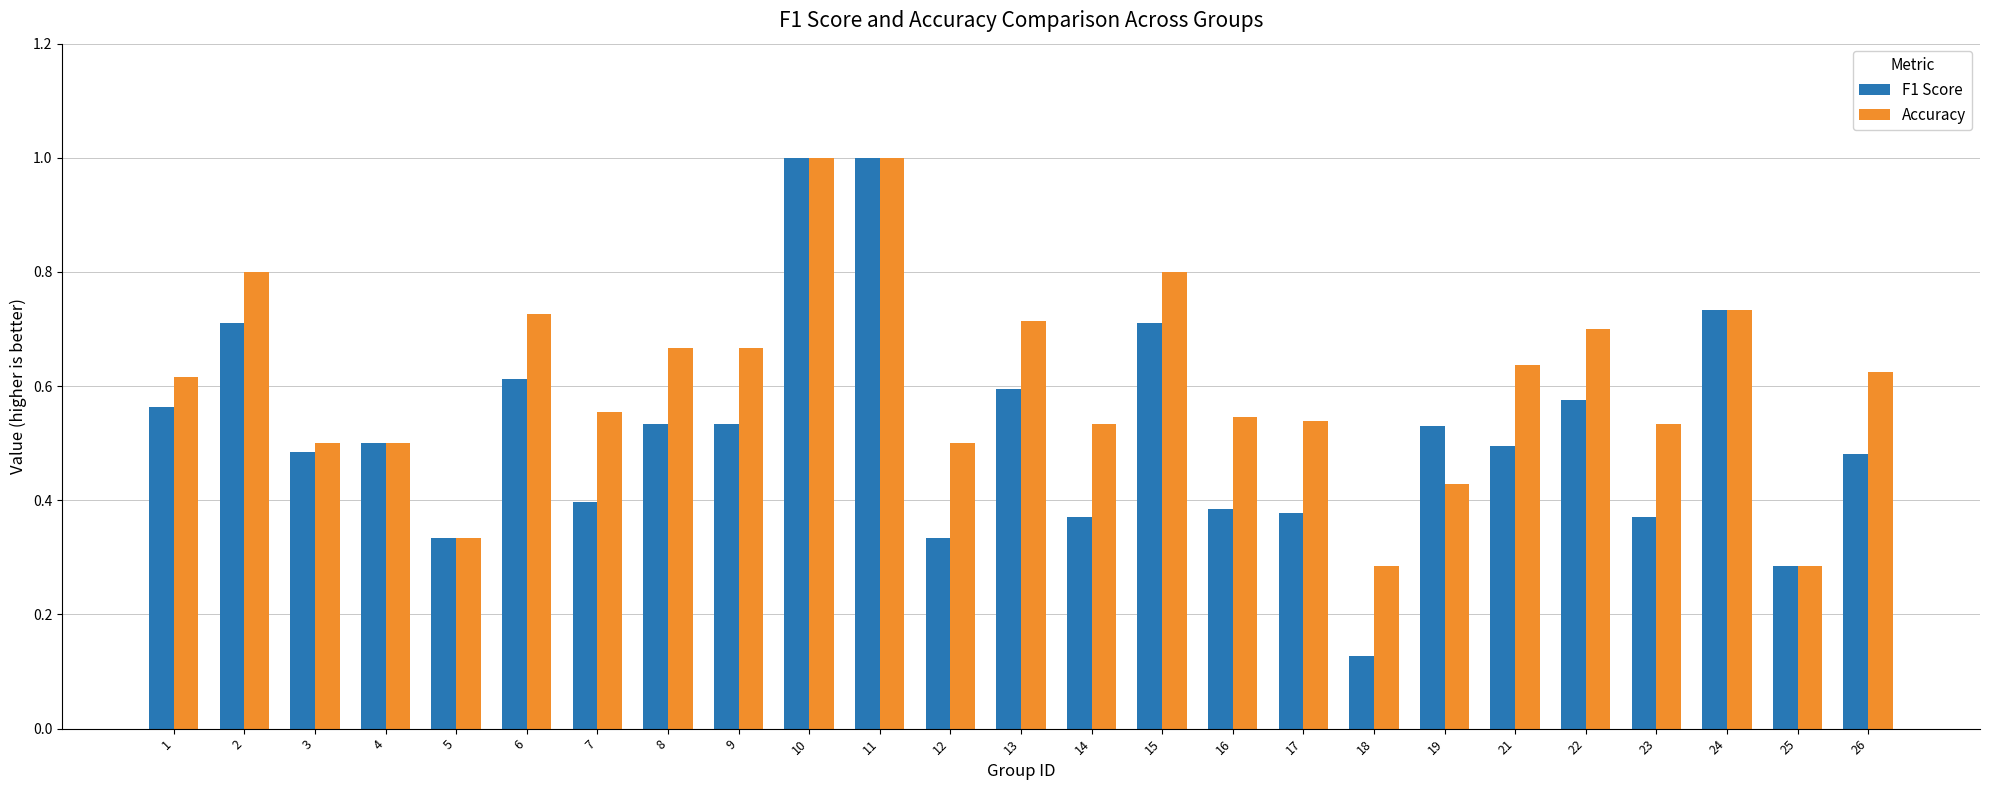

List the series in order of their overall mean, lowest first.

F1 Score, Accuracy